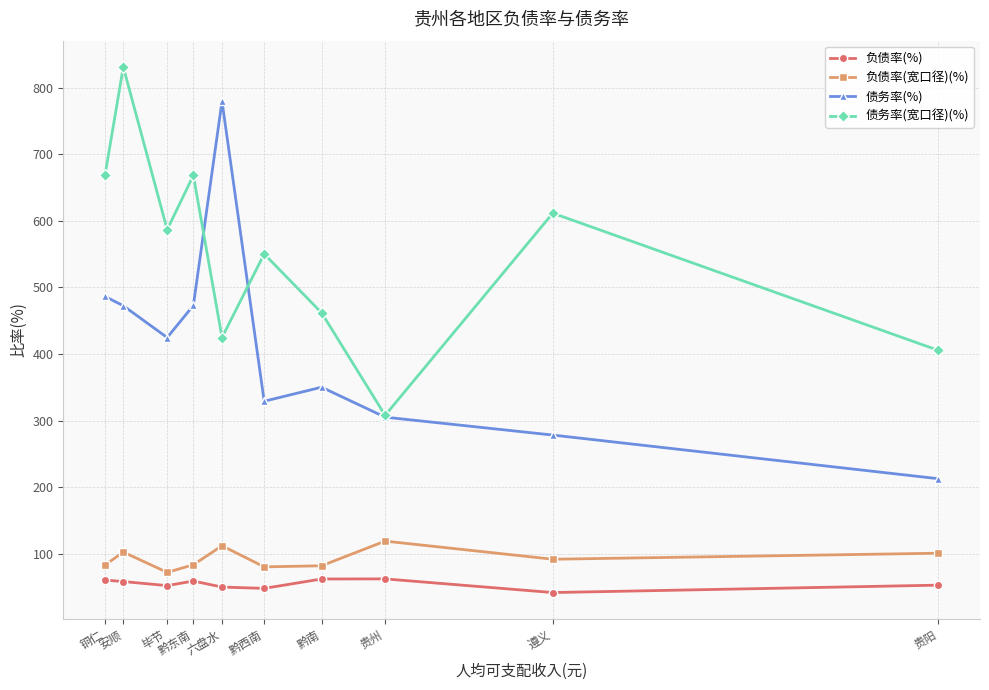

What is the difference between the maximum and minimum values in the 债务率(%) series?

566.7